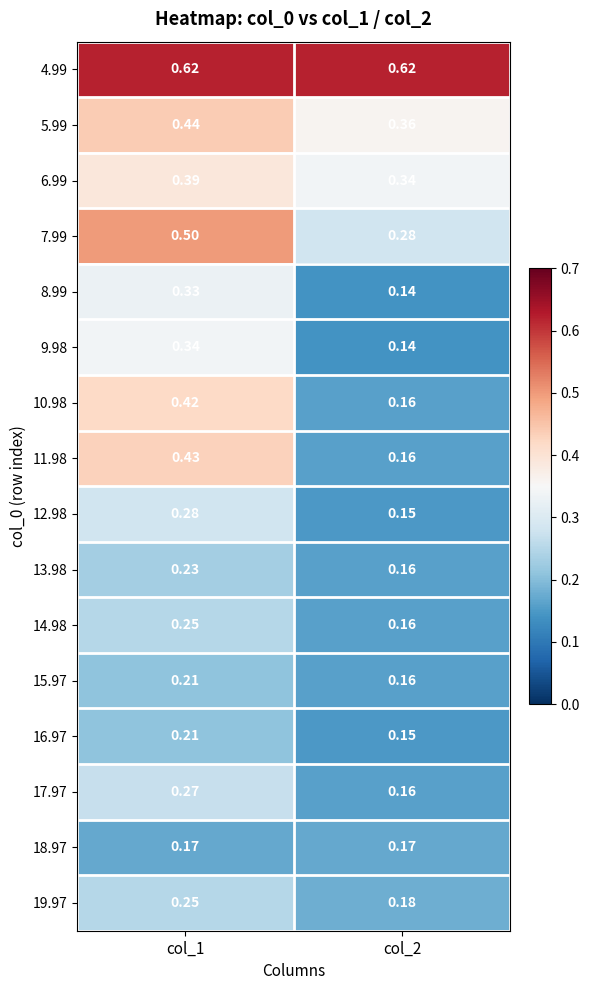

How many series are shown in this chart?

16